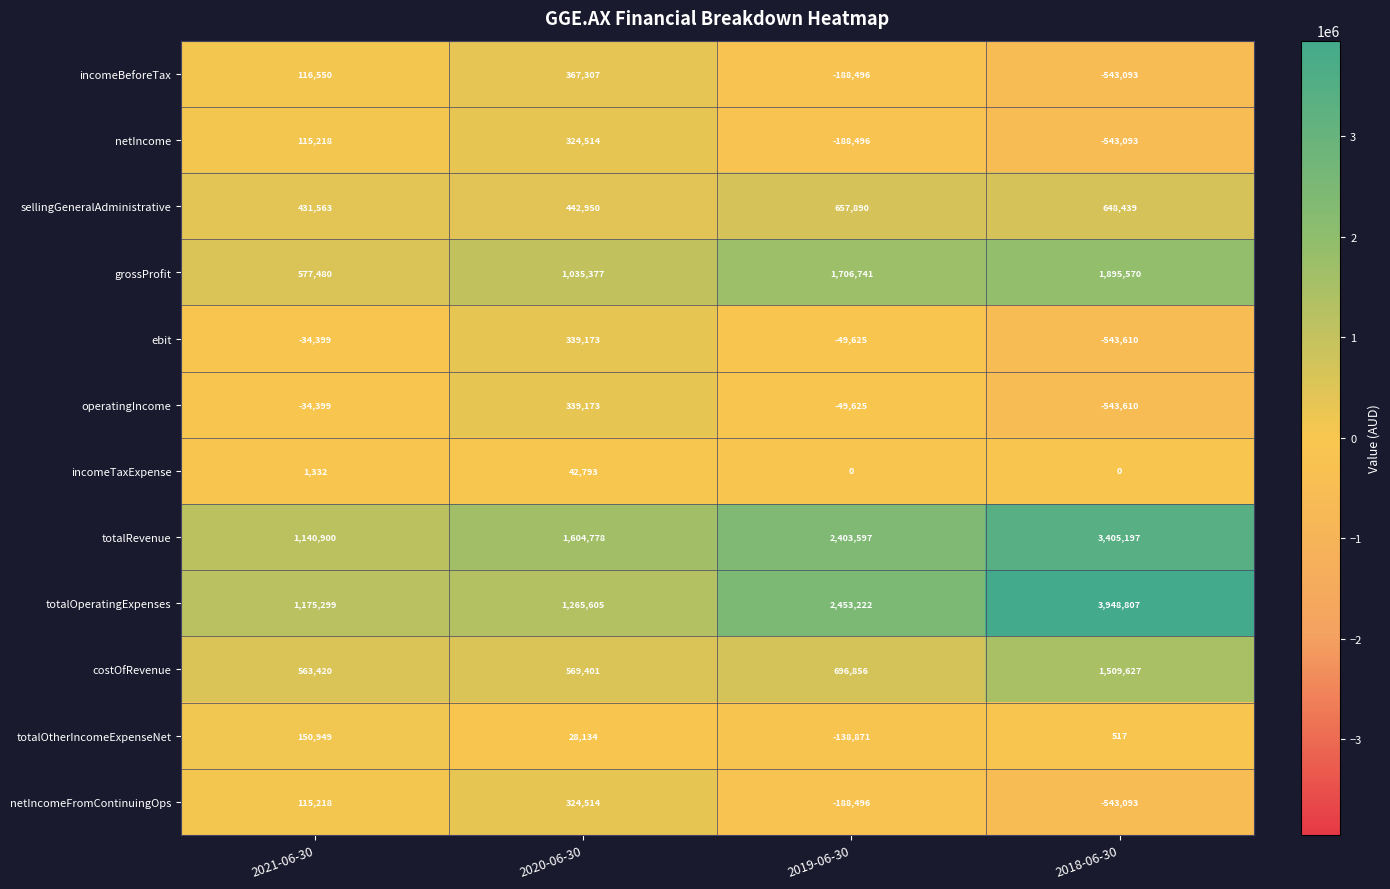

How many series are shown in this chart?

12